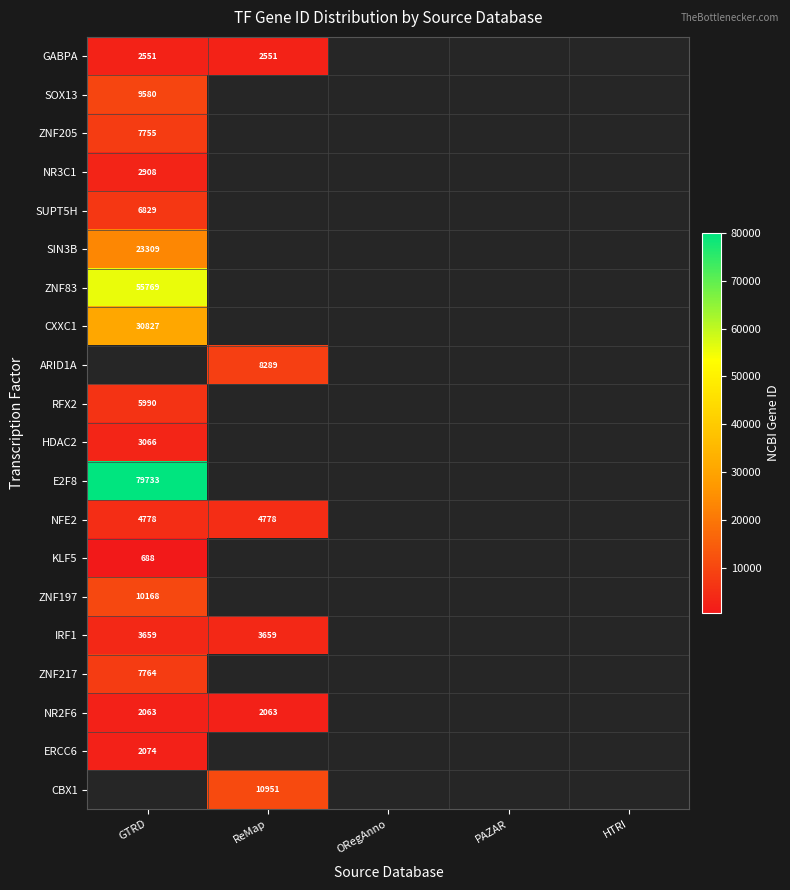

True or false: GABPA has a value of 672 at GTRD.

False